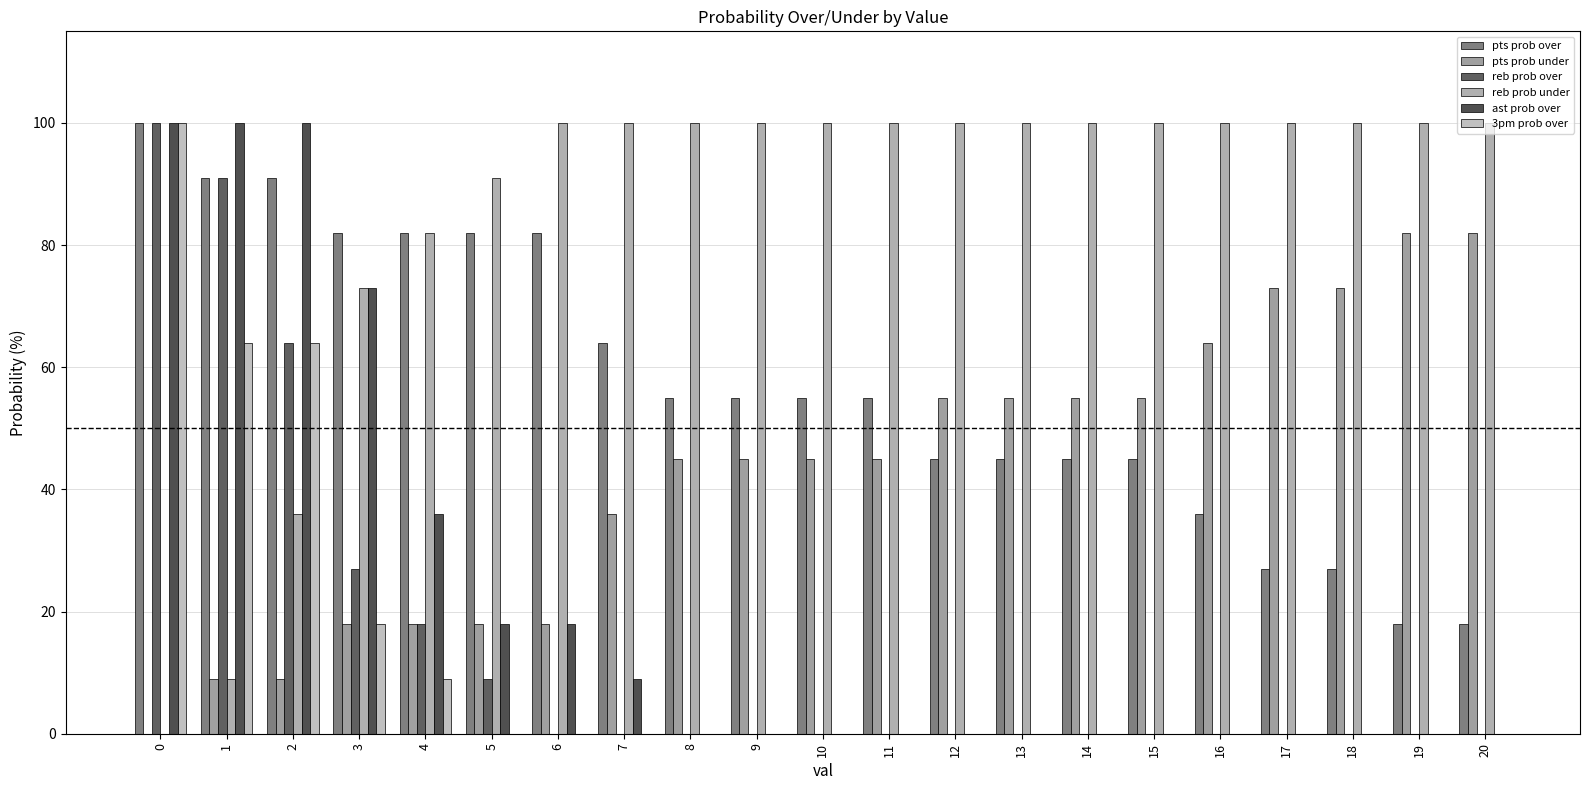

The value of reb prob under at 18 is 100. True or false?

True